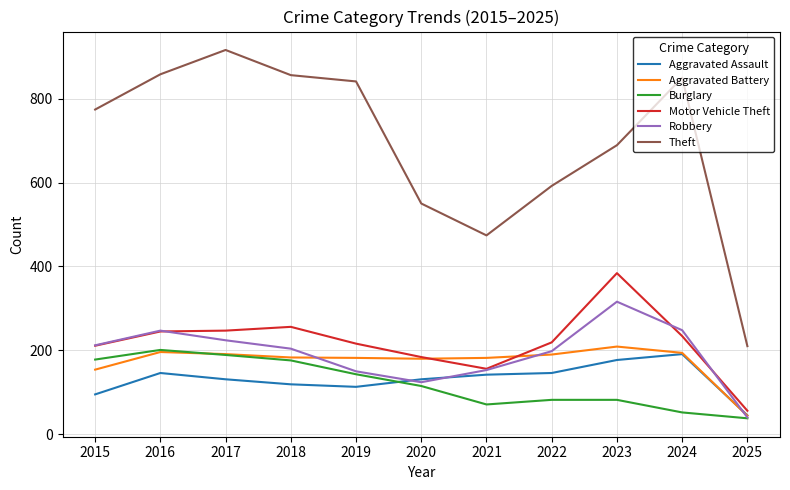

Which series has the largest total across all categories?

Theft